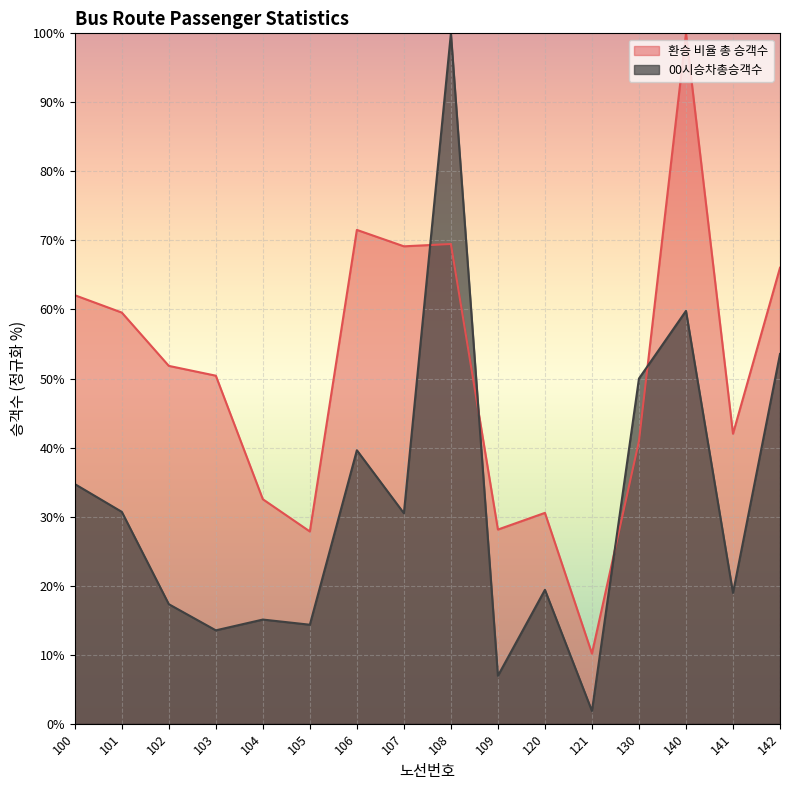

What is the difference between the second highest and minimum values in the 환승 비율 총 승객수 series?

61.4